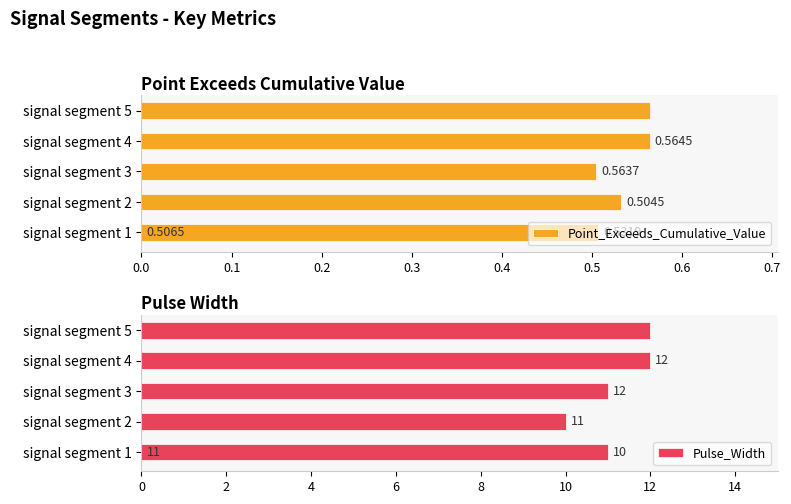

The Point_Exceeds_Cumulative_Value series shows 0.7 at signal segment 2. True or false?

False